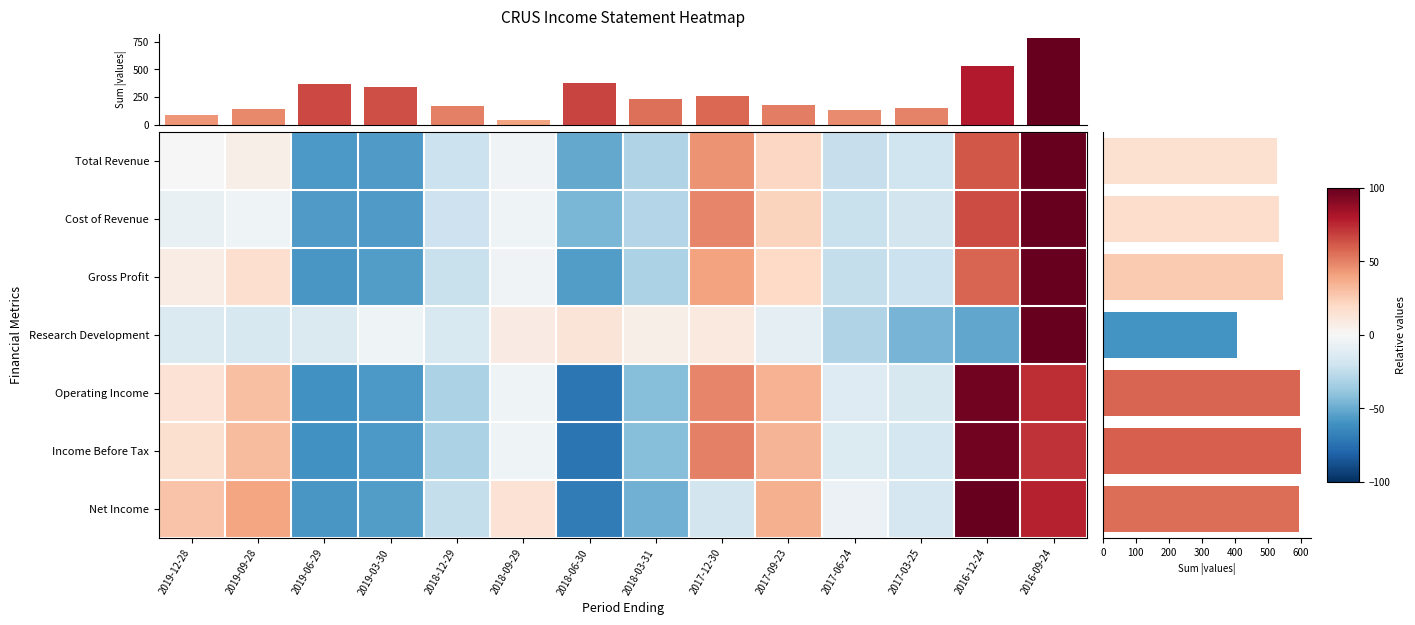

What is the difference between the Research Development values at 2017-12-30 and 2019-09-28?

26.2